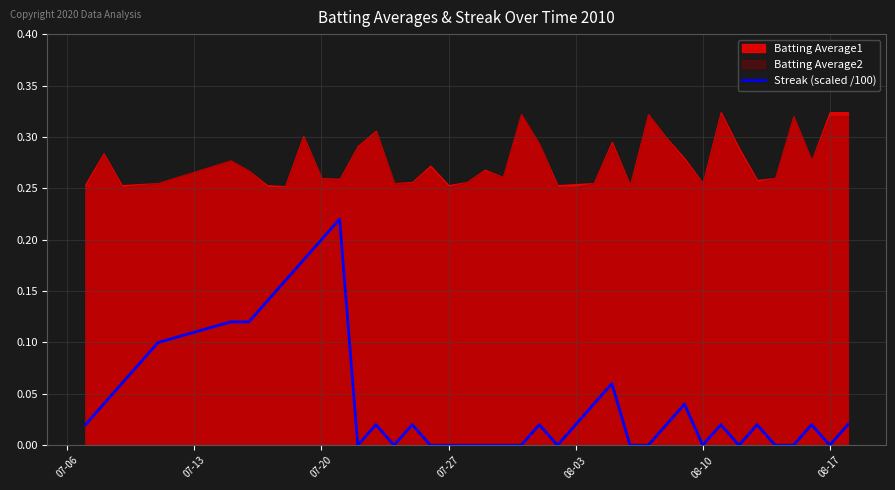

What is the difference between the maximum and minimum values?

0.2